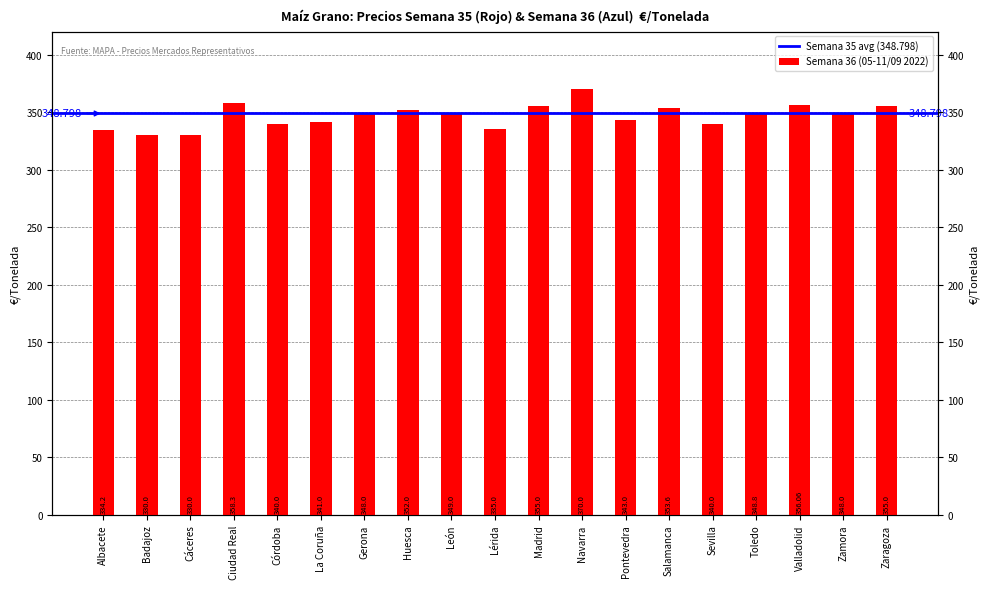

Reading left to right, what are all the values shown in this chart?

Albacete=334.2	Badajoz=330.0	Cáceres=330.0	Ciudad Real=358.3	Córdoba=340.0	La Coruña=341.0	Gerona=348.0	Huesca=352.0	León=349.0	Lérida=335.0	Madrid=355.0	Navarra=370.0	Pontevedra=343.0	Salamanca=353.6	Sevilla=340.0	Toledo=348.8	Valladolid=356.1	Zamora=348.0	Zaragoza=355.0